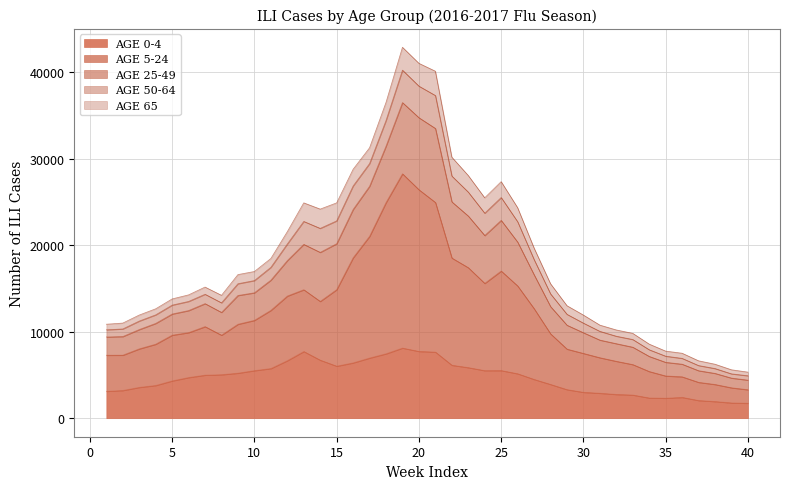

Which category has the lowest value in the AGE 5-24 series?

40